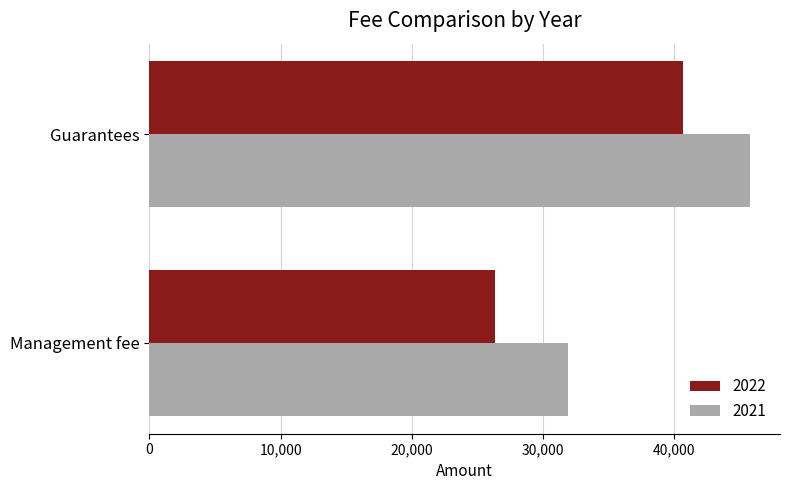

Is the value of 2022 at Management fee greater than the value of 2021 at Management fee?

No